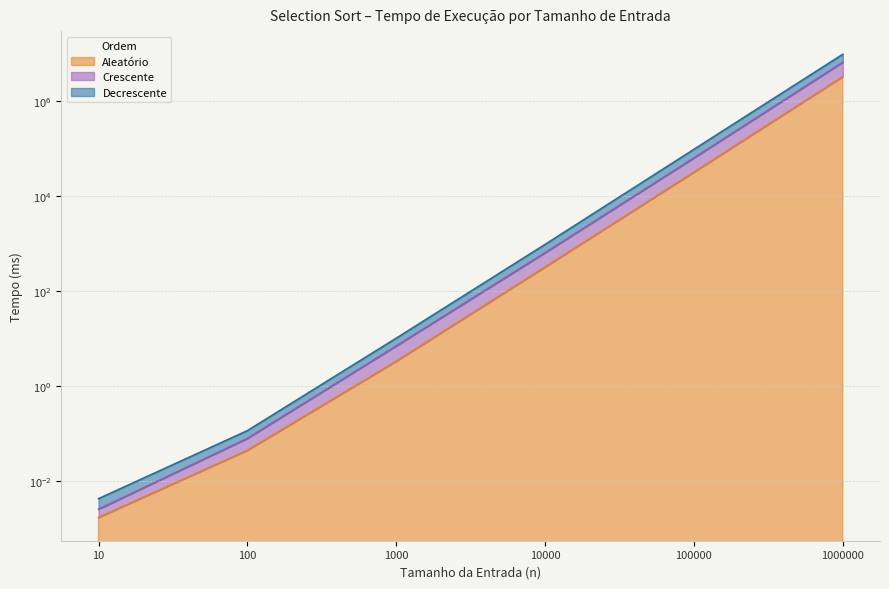

True or false: Crescente has more than 1 points higher than both neighbors.

False